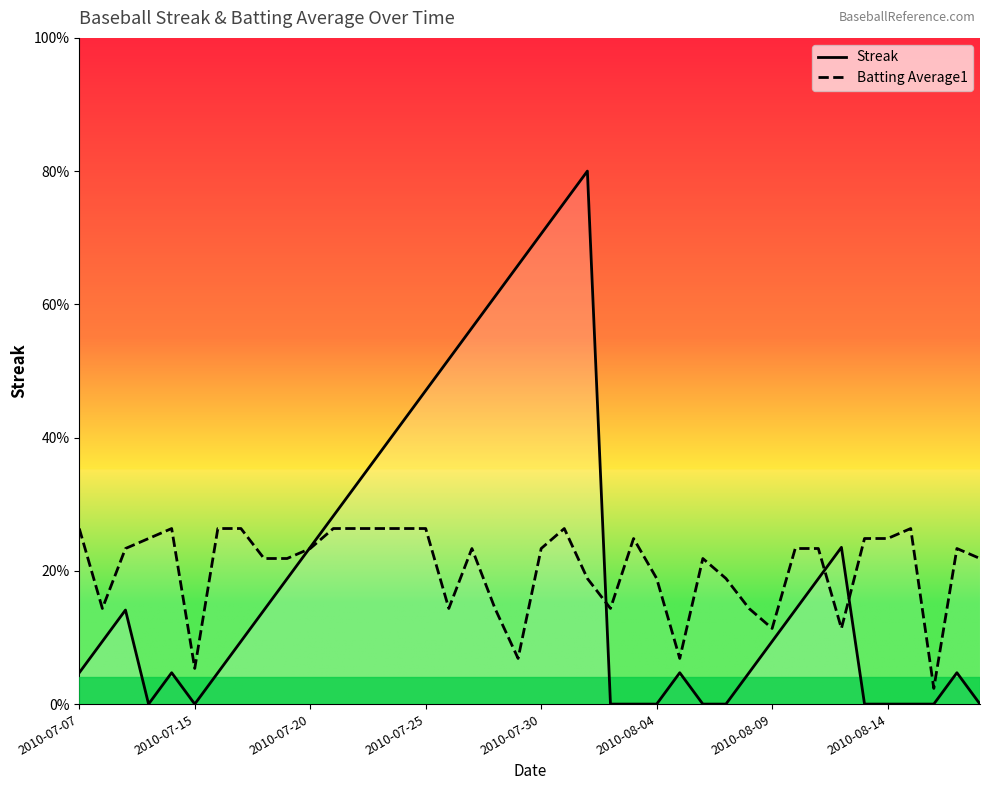

How many intersections are there between Batting Average1 and Streak?

4